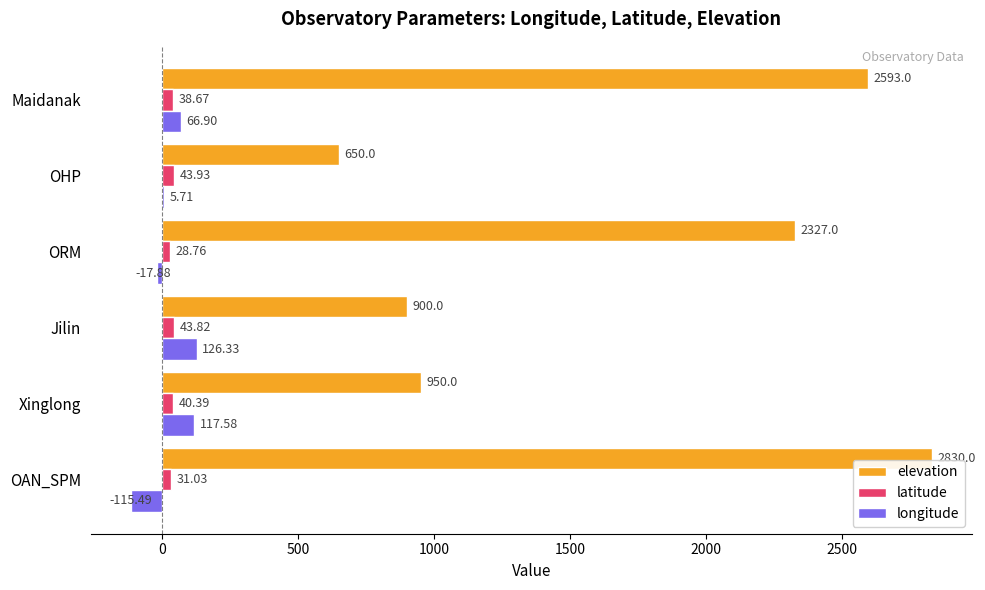

At which label does latitude reach its peak?

OHP